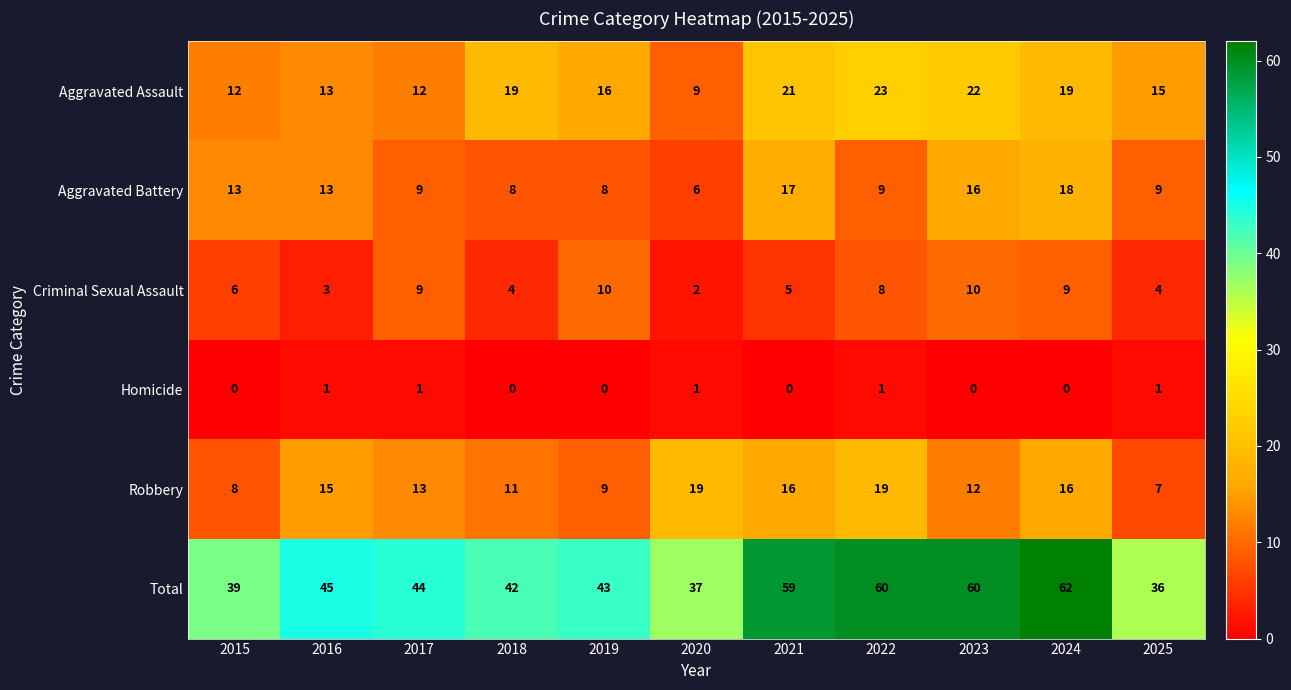

Count the Homicide values in the range 0 to 1.

11